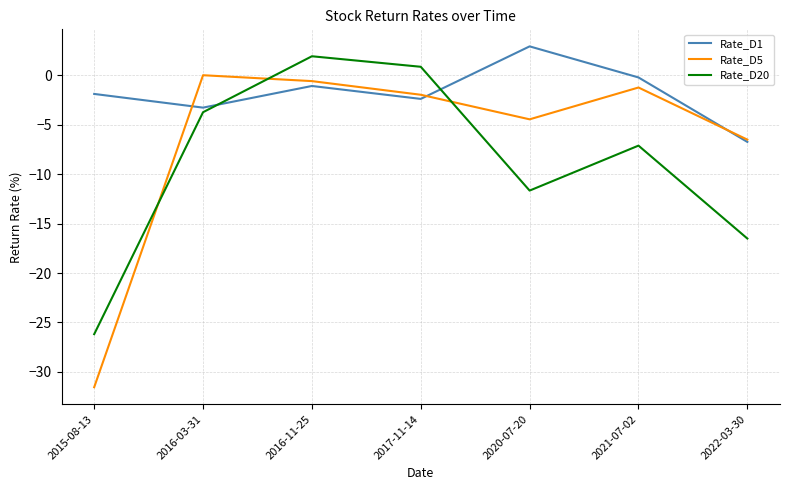

Which category has the highest value across all series?

2020-07-20